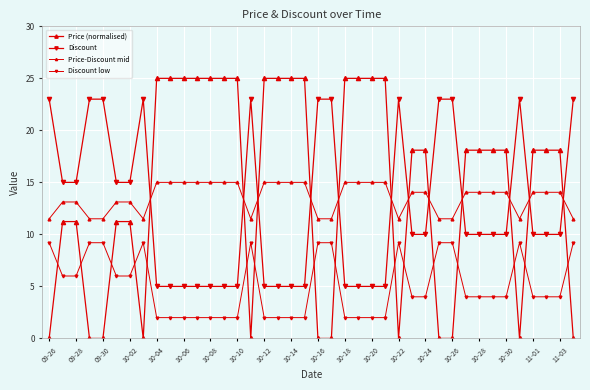

At which label does Discount low first exceed 4?

09-26